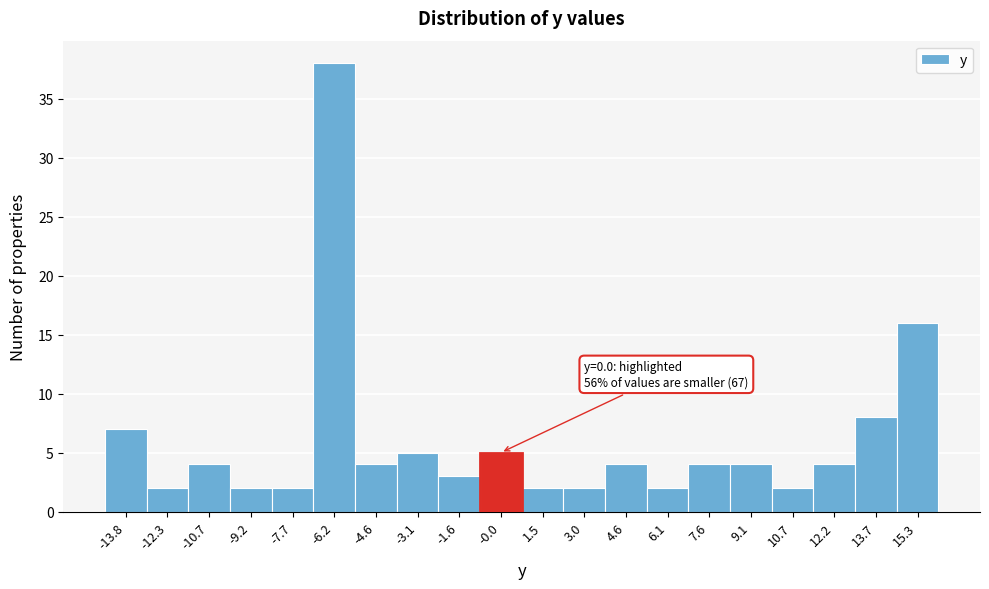

Reading left to right, transcribe all the data shown in this chart.

-13.8=7	-12.3=2	-10.7=4	-9.2=2	-7.7=2	-6.2=38	-4.6=4	-3.1=5	-1.6=3	-0.0=5	1.5=2	3.0=2	4.6=4	6.1=2	7.6=4	9.1=4	10.7=2	12.2=4	13.7=8	15.3=16